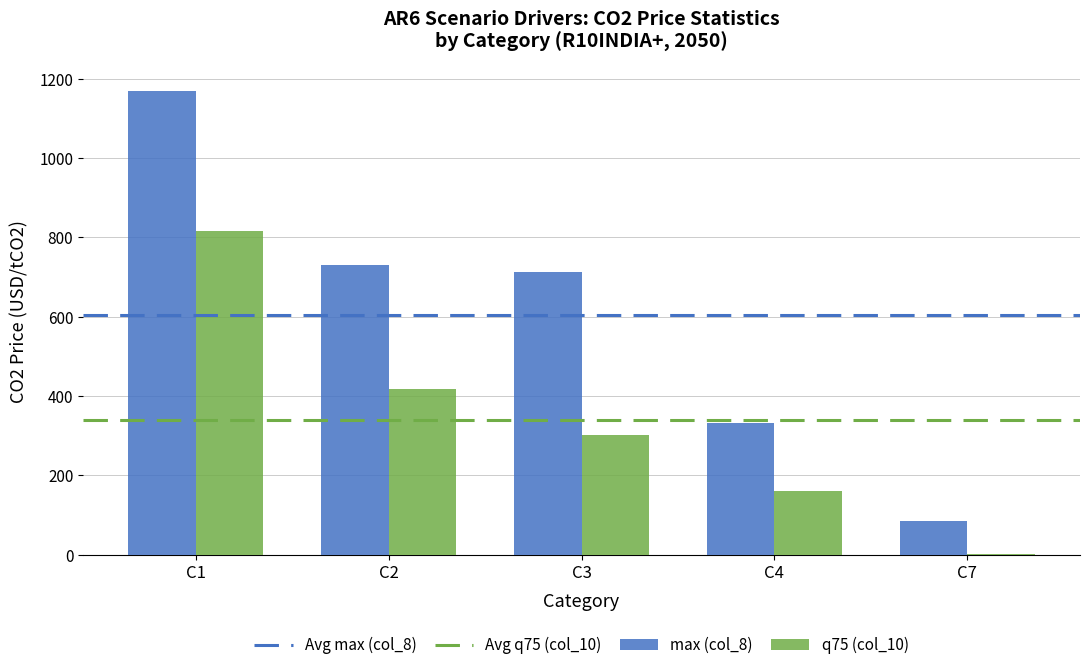

What is the total value across all series at C4?

493.1